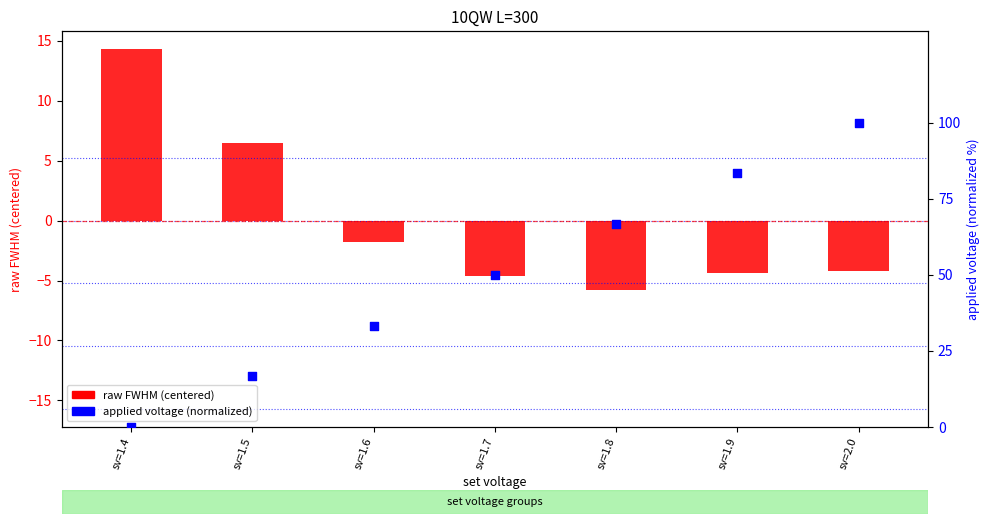

Which series contains the highest Y value?

applied voltage (normalized)